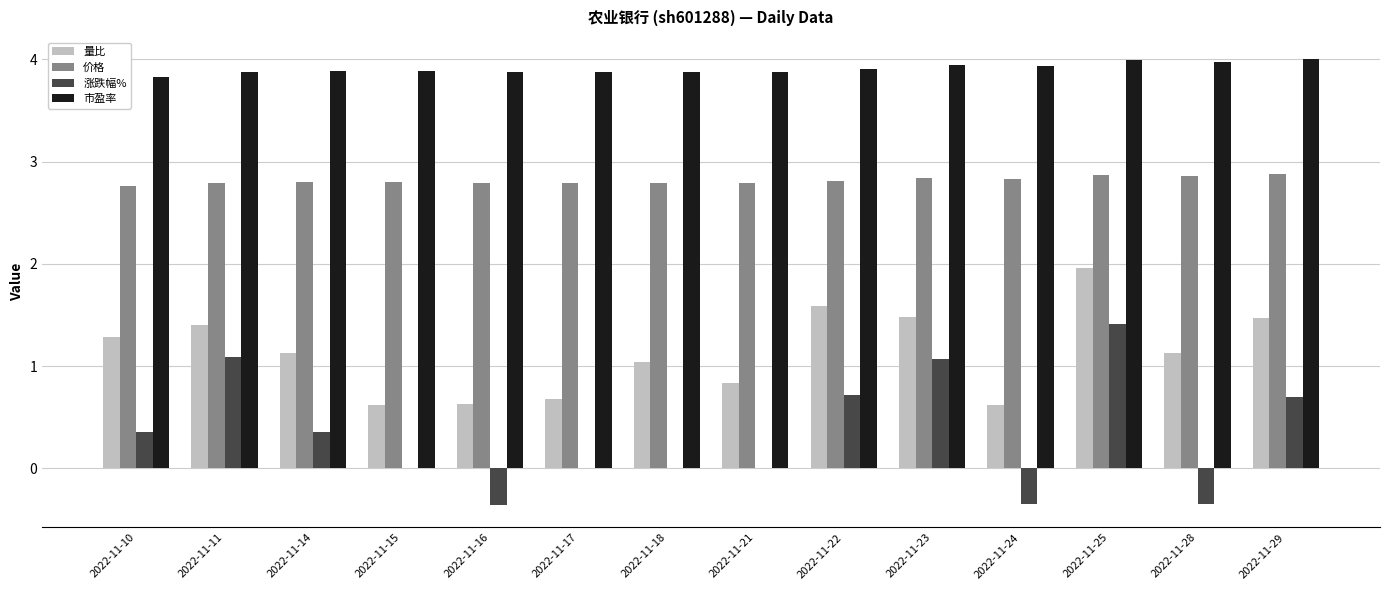

Is it true that 市盈率 equals 1.3 at 2022-11-16?

False